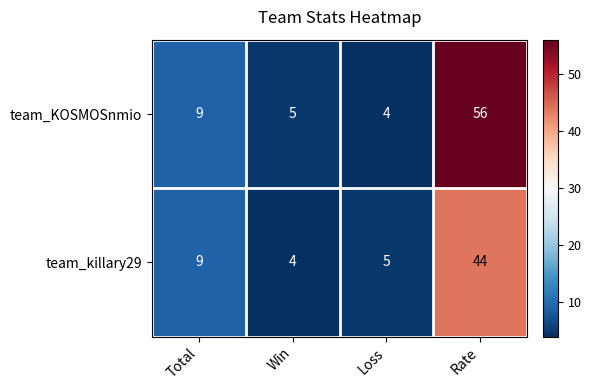

What is the difference between the maximum and minimum values in the team_KOSMOSnmio series?

52